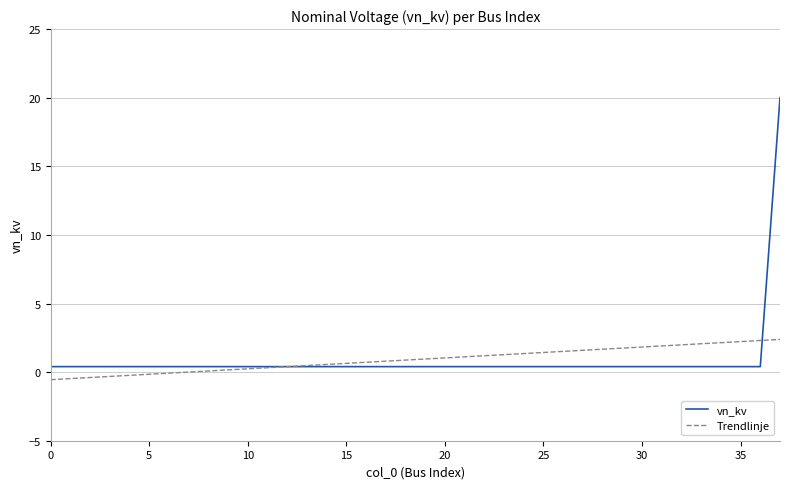

How many categories are shown in the chart?

38